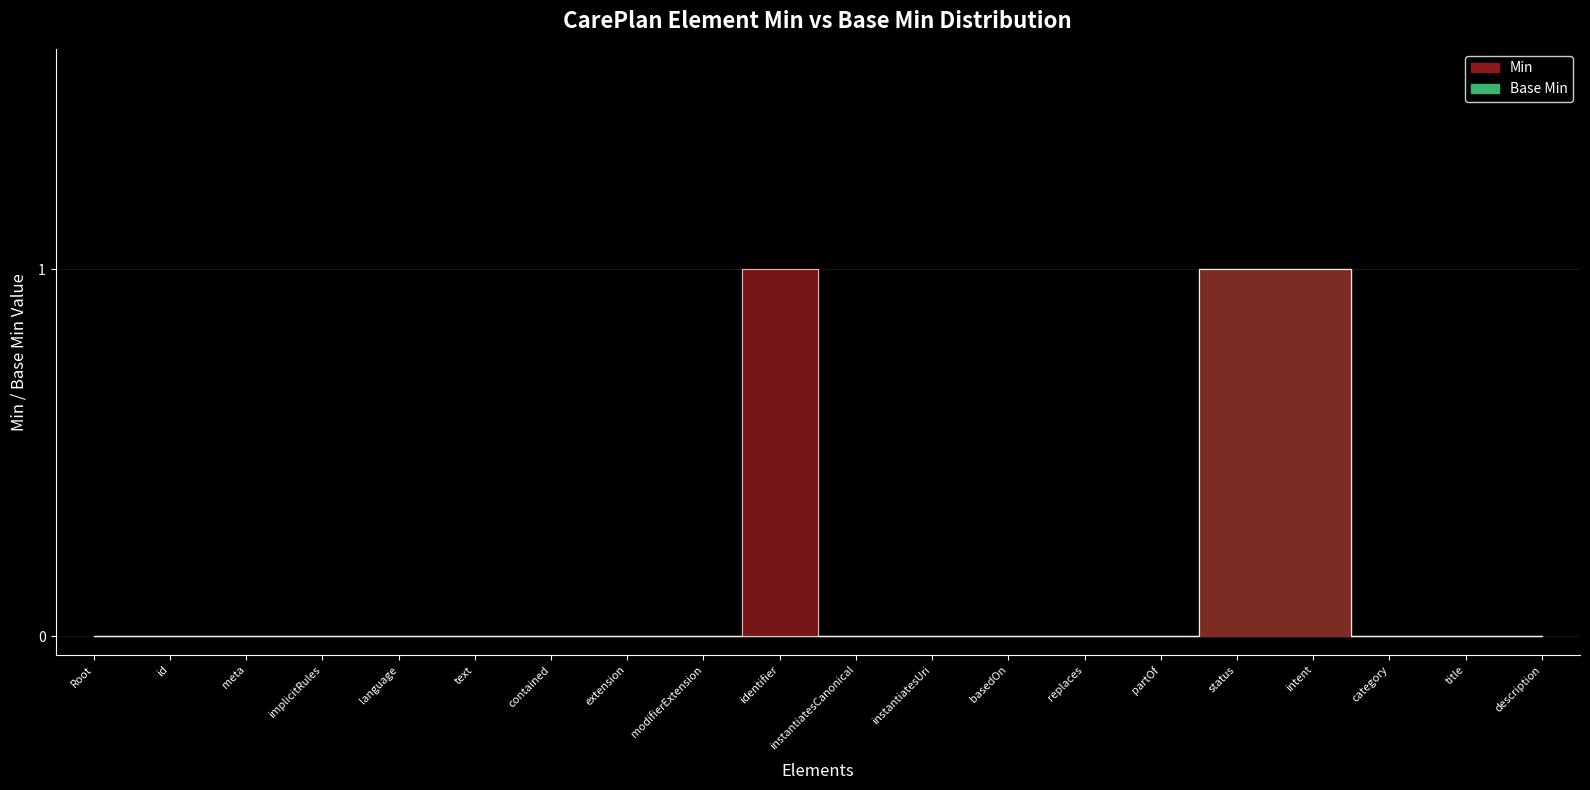

Which series has the widest spread of values?

Min